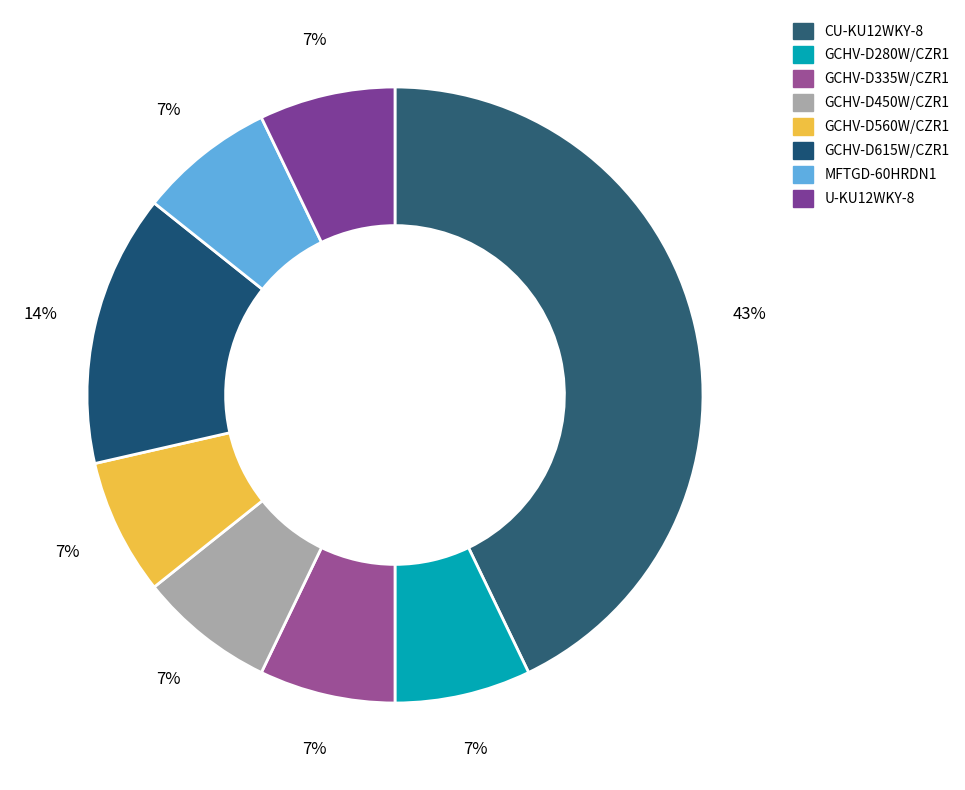

How many slices are in this pie chart?

8